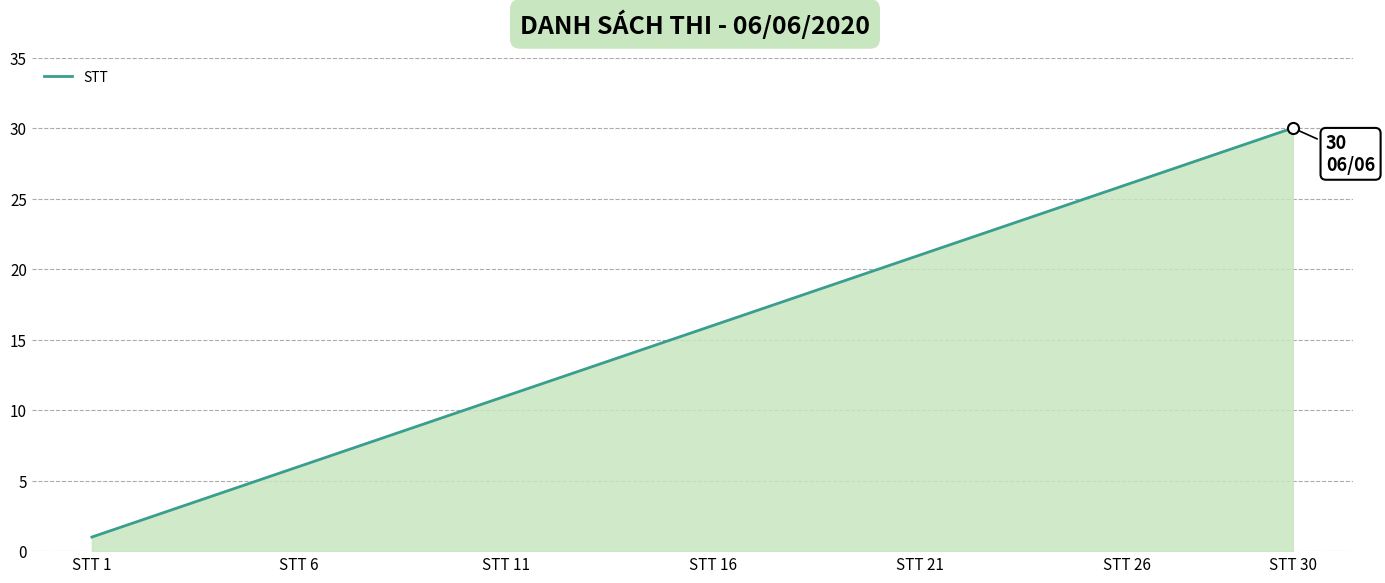

What is the maximum value shown in the chart?

30